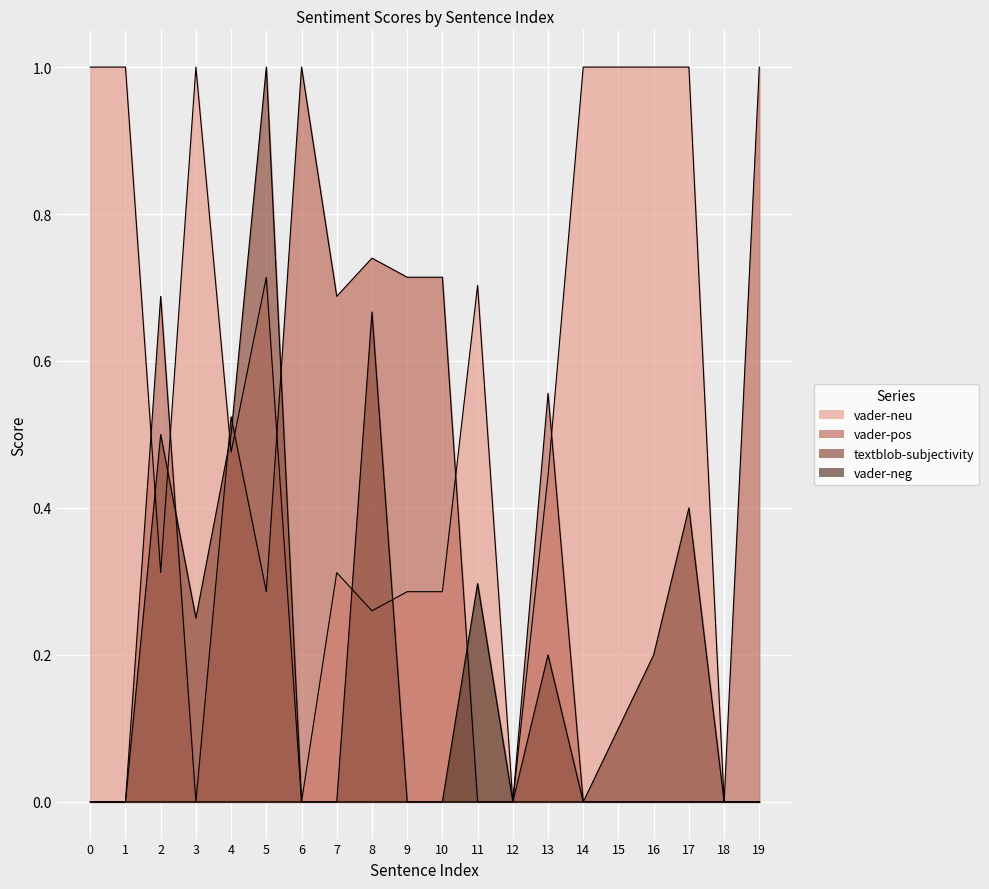

The vader-neg series shows 0.0 at 13. True or false?

True